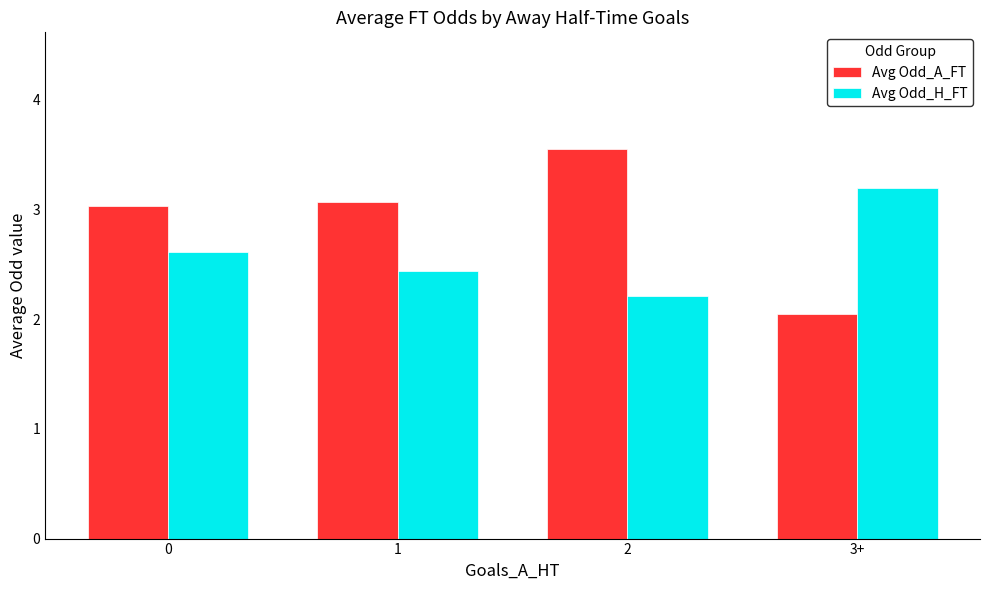

What is the sum of the Avg Odd_A_FT values at 3+ and 0?

5.1